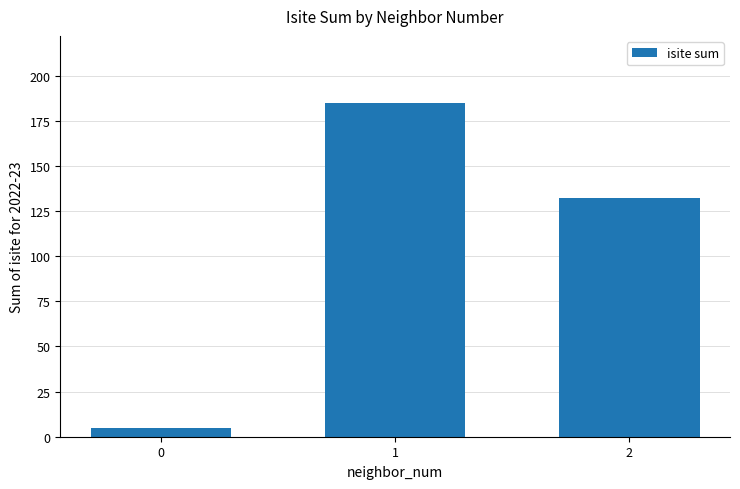

What is the sum of the values at 2 and 1?

317